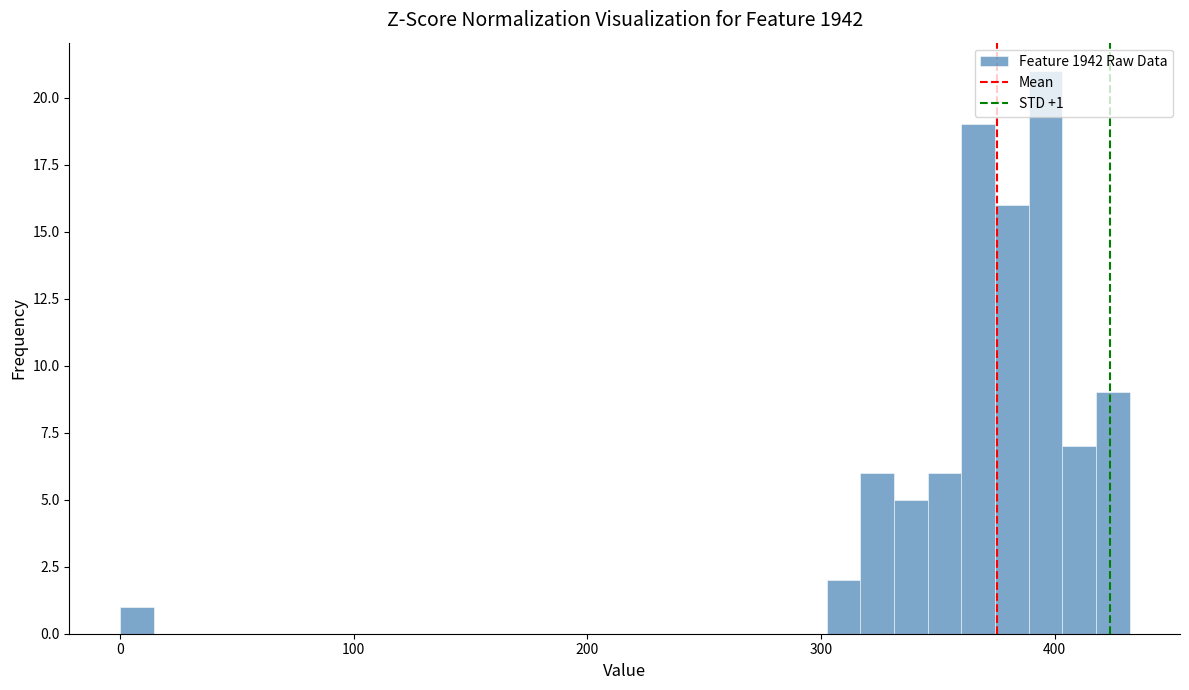

Read against the x-axis, roughly where is the centre of the tallest bar?

400